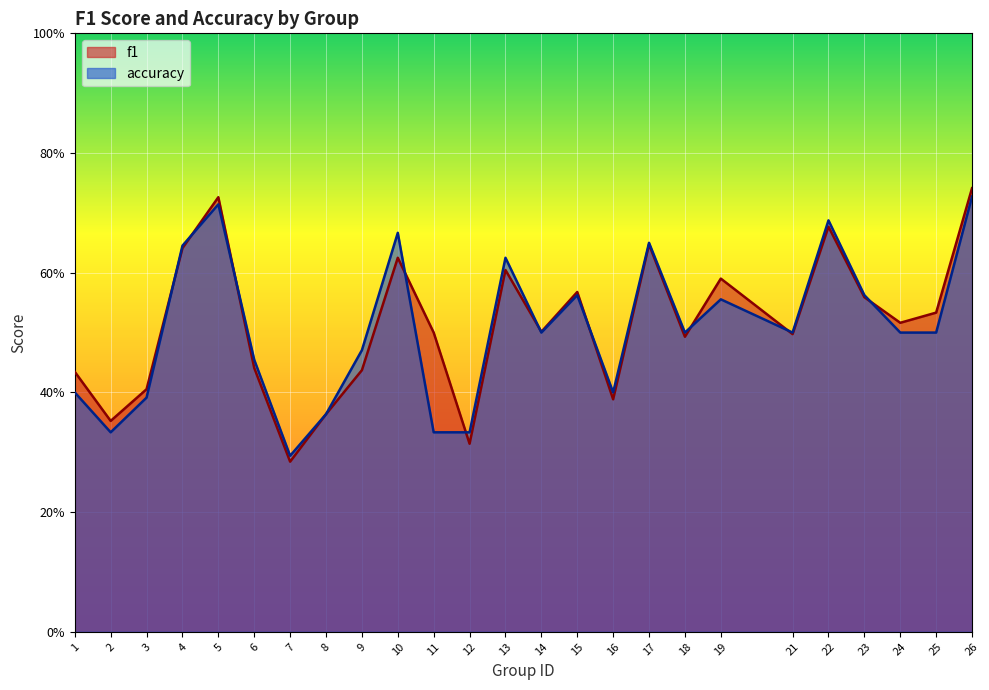

How many accuracy values are between 0 and 1?

25